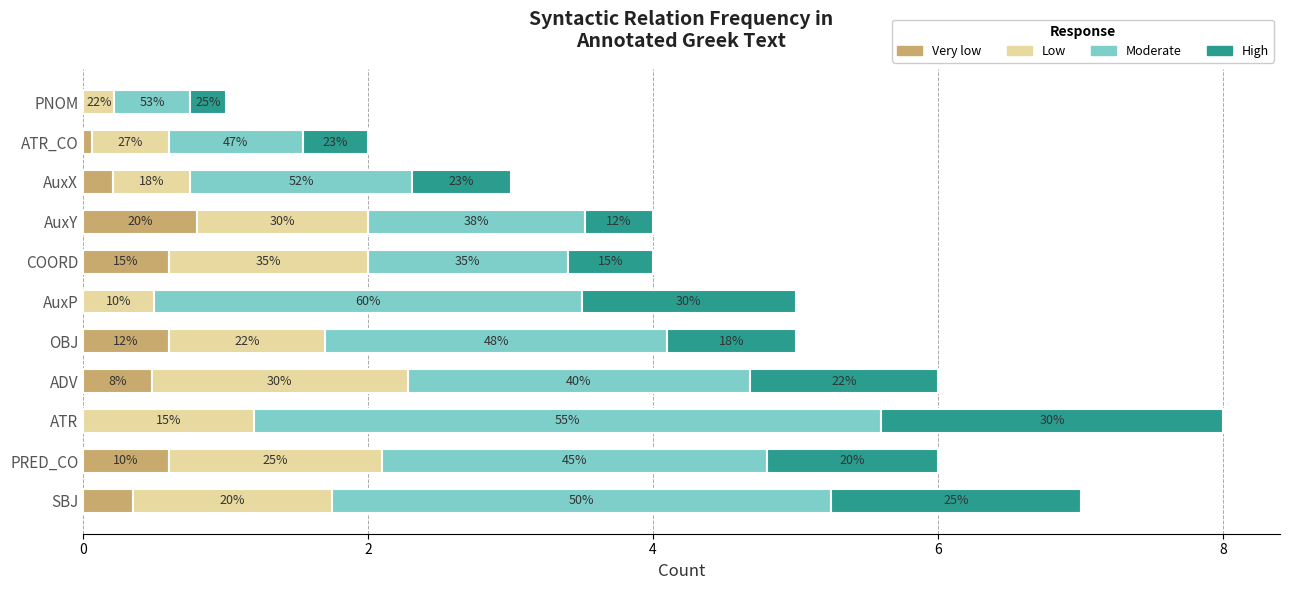

What are all the series names shown in the legend?

Very low, Low, Moderate, High